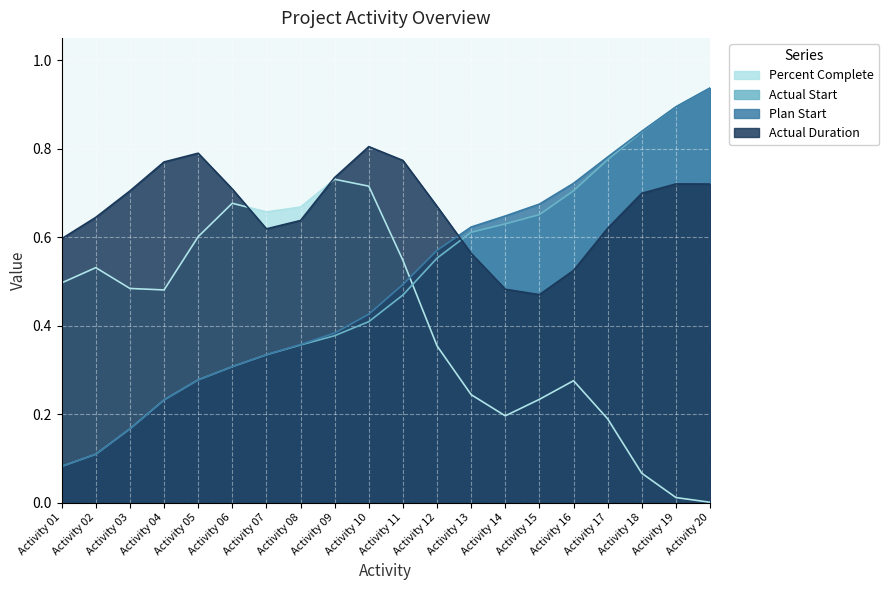

What are all the series names shown in the legend?

Percent Complete, Actual Start, Plan Start, Actual Duration